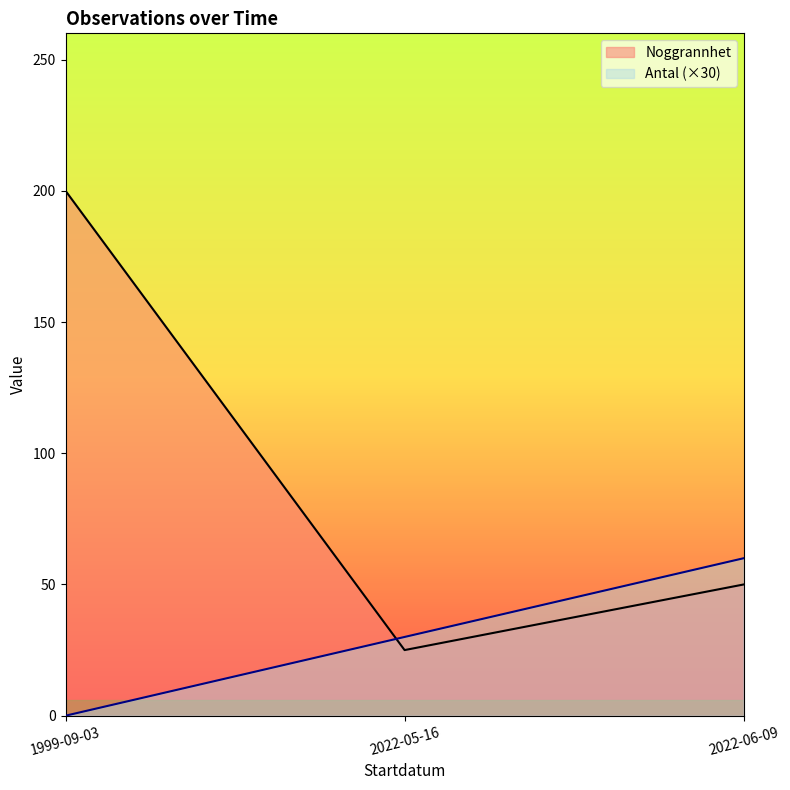

Rank the series by their maximum value, from highest to lowest.

Noggrannhet, Antal (×30)